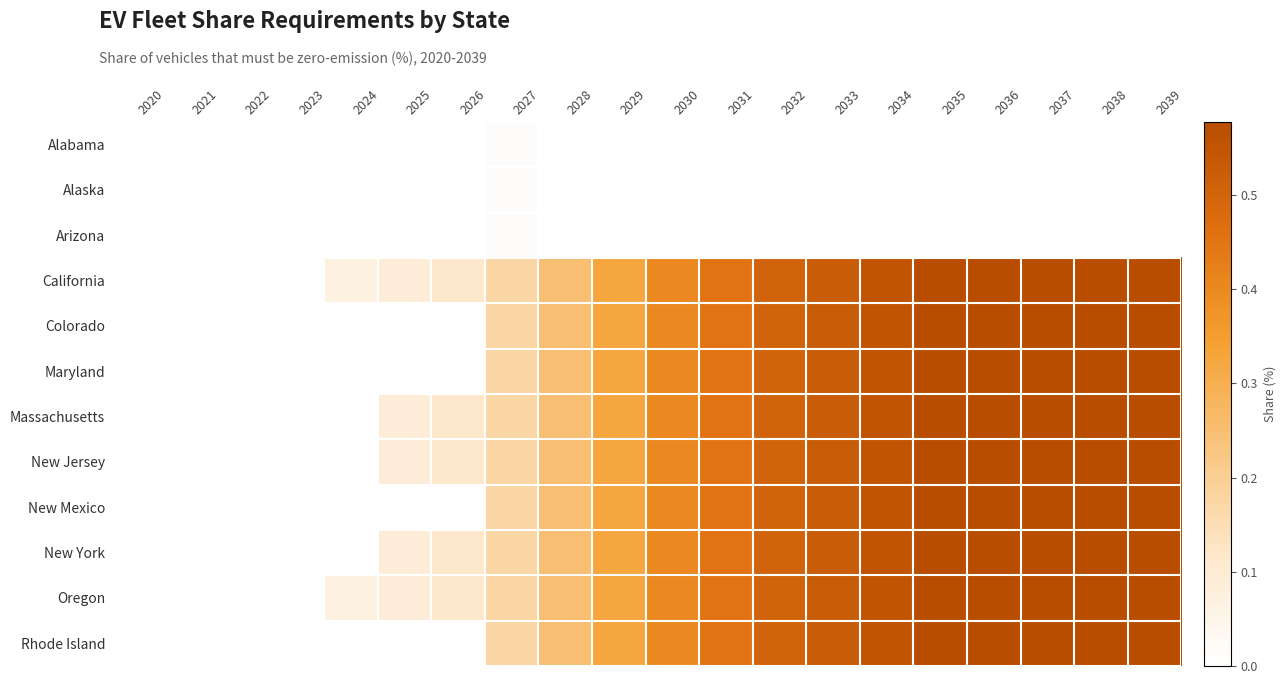

Reading left to right, list all the values displayed in this chart.

Alabama: 2020=0.0	2021=0.0	2022=0.0	2023=0.0	2024=0.0	2025=0.0	2026=0.0	2027=0.0	2028=0.0	2029=0.0	2030=0.0	2031=0.0	2032=0.0	2033=0.0	2034=0.0	2035=0.0	2036=0.0	2037=0.0	2038=0.0	2039=0.0
Alaska: 2020=0.0	2021=0.0	2022=0.0	2023=0.0	2024=0.0	2025=0.0	2026=0.0	2027=0.0	2028=0.0	2029=0.0	2030=0.0	2031=0.0	2032=0.0	2033=0.0	2034=0.0	2035=0.0	2036=0.0	2037=0.0	2038=0.0	2039=0.0
Arizona: 2020=0.0	2021=0.0	2022=0.0	2023=0.0	2024=0.0	2025=0.0	2026=0.0	2027=0.0	2028=0.0	2029=0.0	2030=0.0	2031=0.0	2032=0.0	2033=0.0	2034=0.0	2035=0.0	2036=0.0	2037=0.0	2038=0.0	2039=0.0
California: 2020=0.0	2021=0.0	2022=0.0	2023=0.0	2024=0.1	2025=0.1	2026=0.1	2027=0.2	2028=0.3	2029=0.3	2030=0.4	2031=0.5	2032=0.5	2033=0.5	2034=0.6	2035=0.6	2036=0.6	2037=0.6	2038=0.6	2039=0.6
Colorado: 2020=0.0	2021=0.0	2022=0.0	2023=0.0	2024=0.0	2025=0.0	2026=0.0	2027=0.2	2028=0.3	2029=0.3	2030=0.4	2031=0.5	2032=0.5	2033=0.5	2034=0.6	2035=0.6	2036=0.6	2037=0.6	2038=0.6	2039=0.6
Maryland: 2020=0.0	2021=0.0	2022=0.0	2023=0.0	2024=0.0	2025=0.0	2026=0.0	2027=0.2	2028=0.3	2029=0.3	2030=0.4	2031=0.5	2032=0.5	2033=0.5	2034=0.6	2035=0.6	2036=0.6	2037=0.6	2038=0.6	2039=0.6
Massachusetts: 2020=0.0	2021=0.0	2022=0.0	2023=0.0	2024=0.0	2025=0.1	2026=0.1	2027=0.2	2028=0.3	2029=0.3	2030=0.4	2031=0.5	2032=0.5	2033=0.5	2034=0.6	2035=0.6	2036=0.6	2037=0.6	2038=0.6	2039=0.6
New Jersey: 2020=0.0	2021=0.0	2022=0.0	2023=0.0	2024=0.0	2025=0.1	2026=0.1	2027=0.2	2028=0.3	2029=0.3	2030=0.4	2031=0.5	2032=0.5	2033=0.5	2034=0.6	2035=0.6	2036=0.6	2037=0.6	2038=0.6	2039=0.6
New Mexico: 2020=0.0	2021=0.0	2022=0.0	2023=0.0	2024=0.0	2025=0.0	2026=0.0	2027=0.2	2028=0.3	2029=0.3	2030=0.4	2031=0.5	2032=0.5	2033=0.5	2034=0.6	2035=0.6	2036=0.6	2037=0.6	2038=0.6	2039=0.6
New York: 2020=0.0	2021=0.0	2022=0.0	2023=0.0	2024=0.0	2025=0.1	2026=0.1	2027=0.2	2028=0.3	2029=0.3	2030=0.4	2031=0.5	2032=0.5	2033=0.5	2034=0.6	2035=0.6	2036=0.6	2037=0.6	2038=0.6	2039=0.6
Oregon: 2020=0.0	2021=0.0	2022=0.0	2023=0.0	2024=0.1	2025=0.1	2026=0.1	2027=0.2	2028=0.3	2029=0.3	2030=0.4	2031=0.5	2032=0.5	2033=0.5	2034=0.6	2035=0.6	2036=0.6	2037=0.6	2038=0.6	2039=0.6
Rhode Island: 2020=0.0	2021=0.0	2022=0.0	2023=0.0	2024=0.0	2025=0.0	2026=0.0	2027=0.2	2028=0.3	2029=0.3	2030=0.4	2031=0.5	2032=0.5	2033=0.5	2034=0.6	2035=0.6	2036=0.6	2037=0.6	2038=0.6	2039=0.6